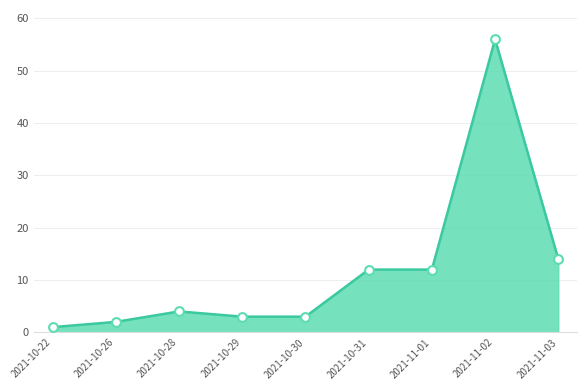

What is the ratio of the value at 2021-11-02 to the value at 2021-10-22?

56.0